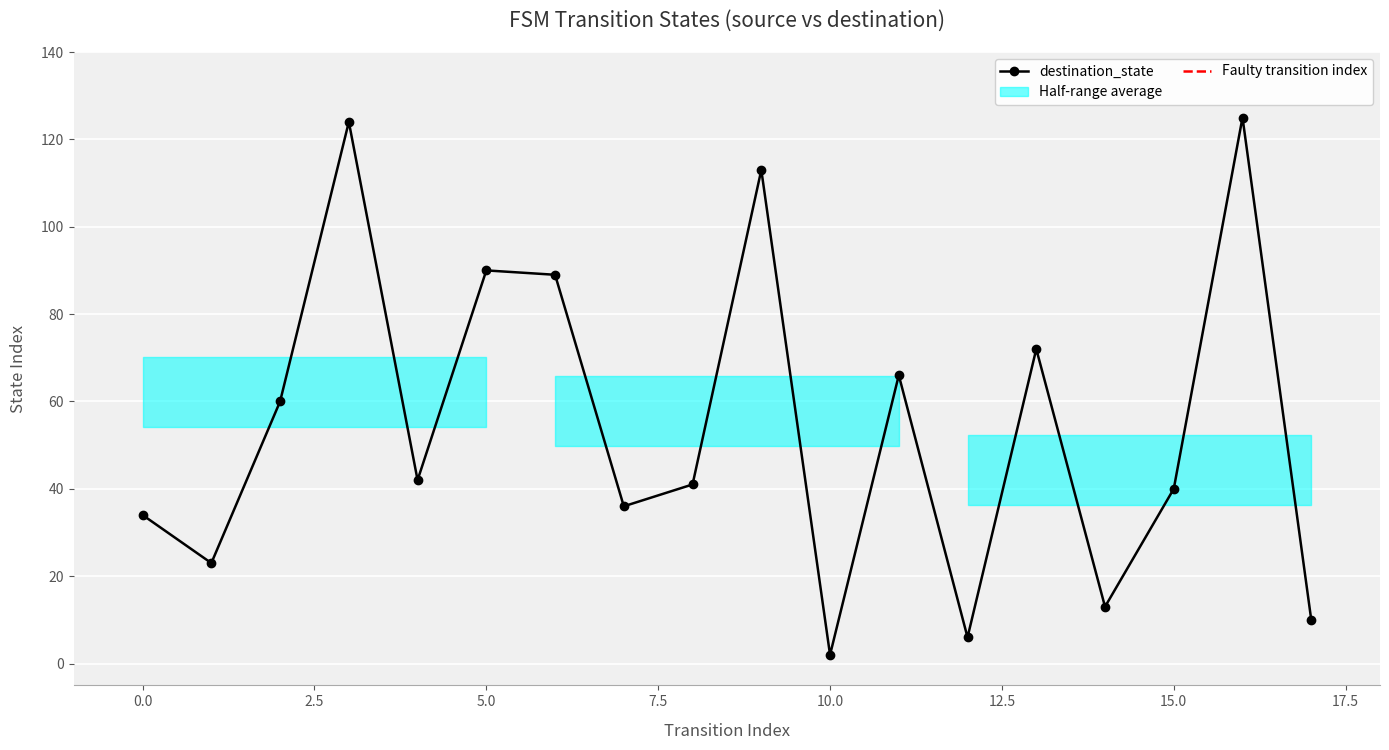

At which category does the chart reach its peak across all series?

16